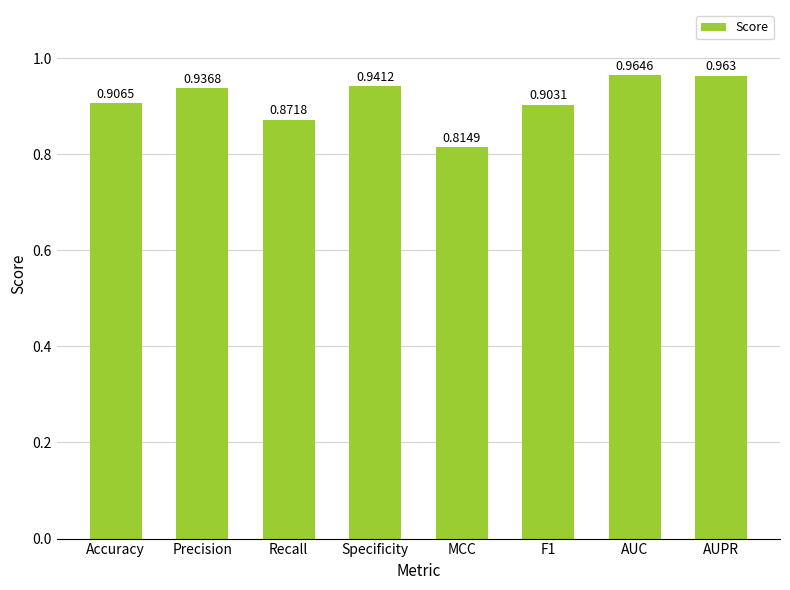

At which label is the value closest to 0?

MCC